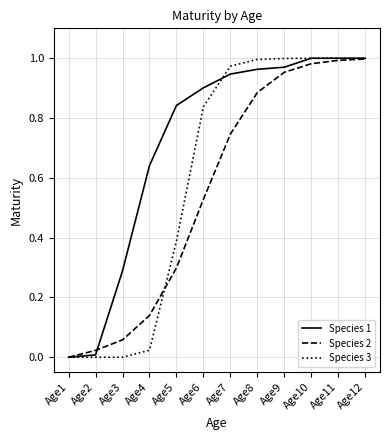

The value of Species 1 at Age11 is 1.7. True or false?

False